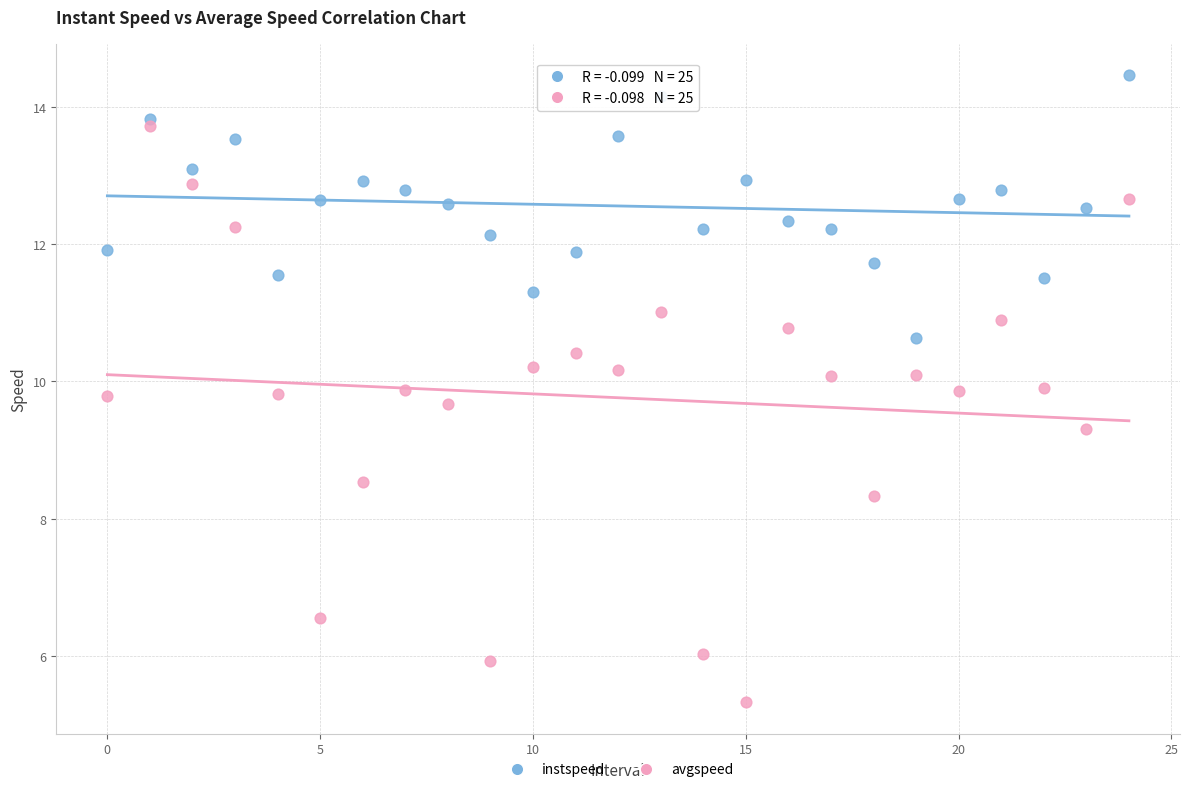

Which series has the widest spread of Y values?

avgspeed